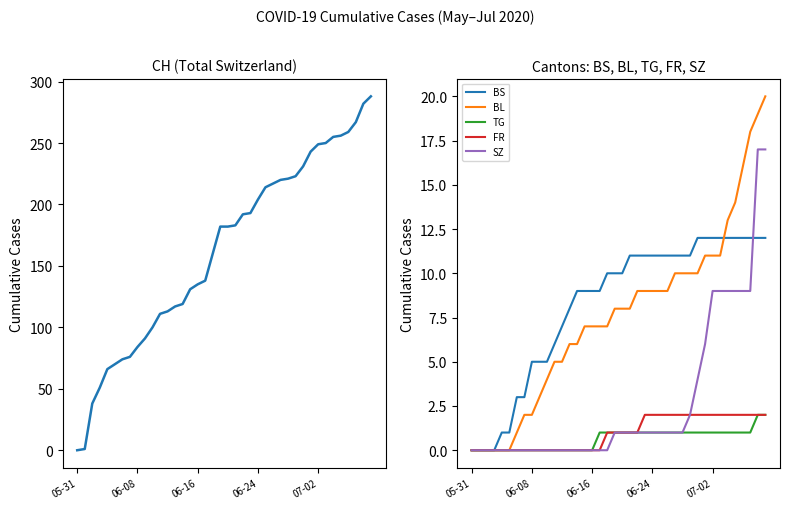

True or false: CH and FR intersect in this chart.

False